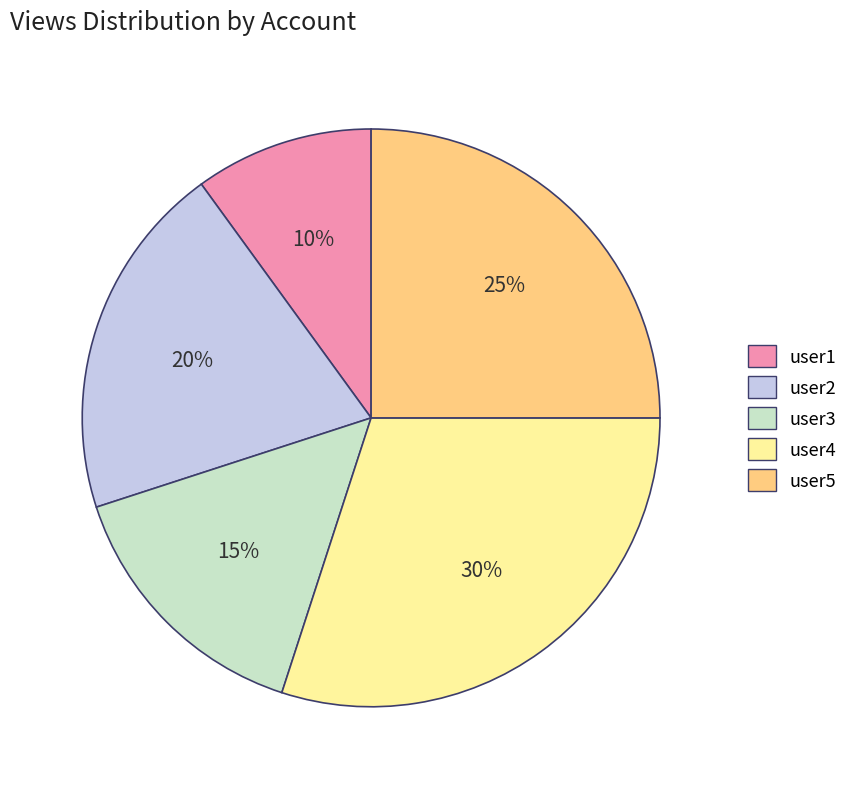

Is it true that user2 is 20% of the pie?

True